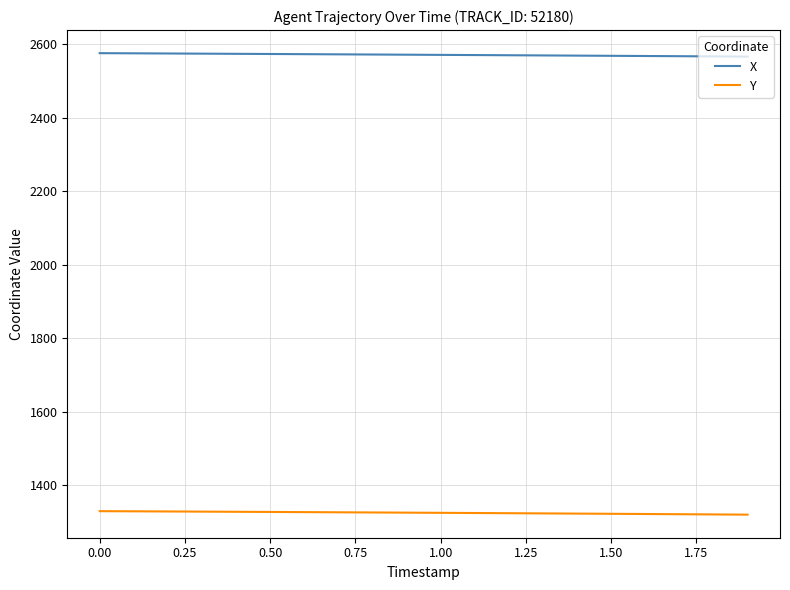

List the series in order of their overall mean, highest first.

X, Y